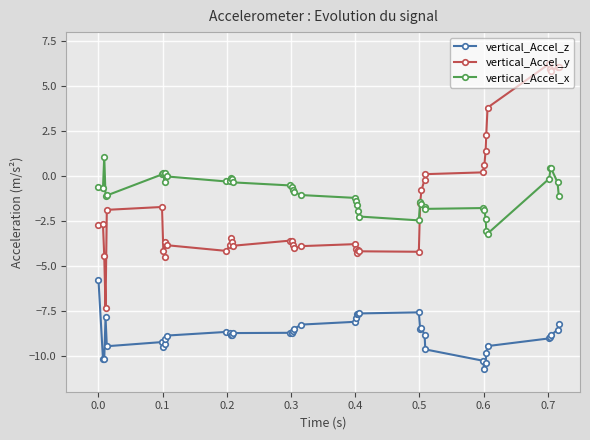

What is the lowest value of the vertical_Accel_z series?

-10.8